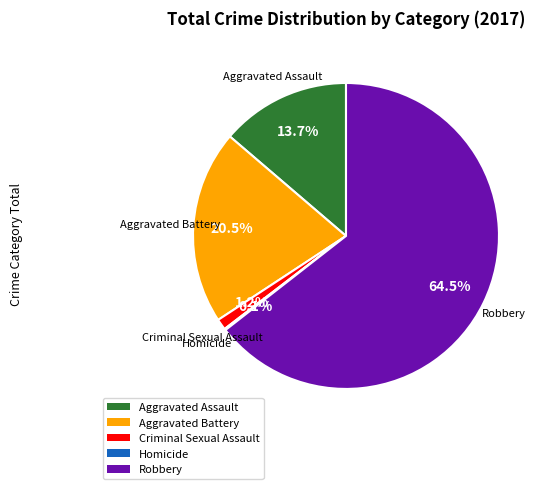

Is there any slice that represents more than half of the pie?

Yes